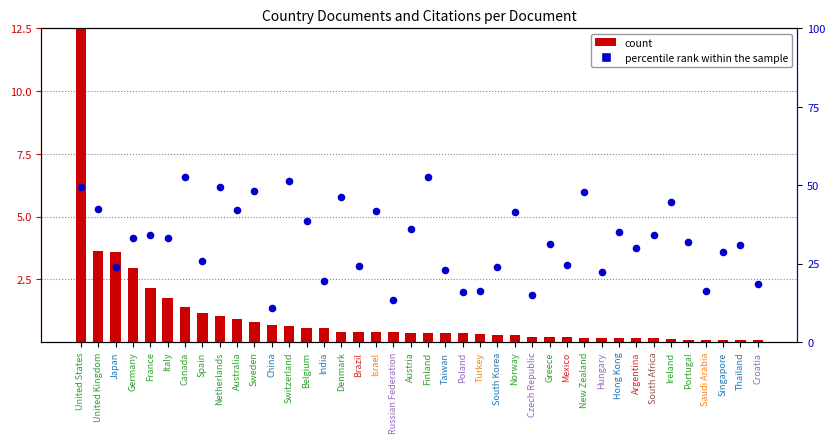

What are all the series names shown in the legend?

count, percentile rank within the sample